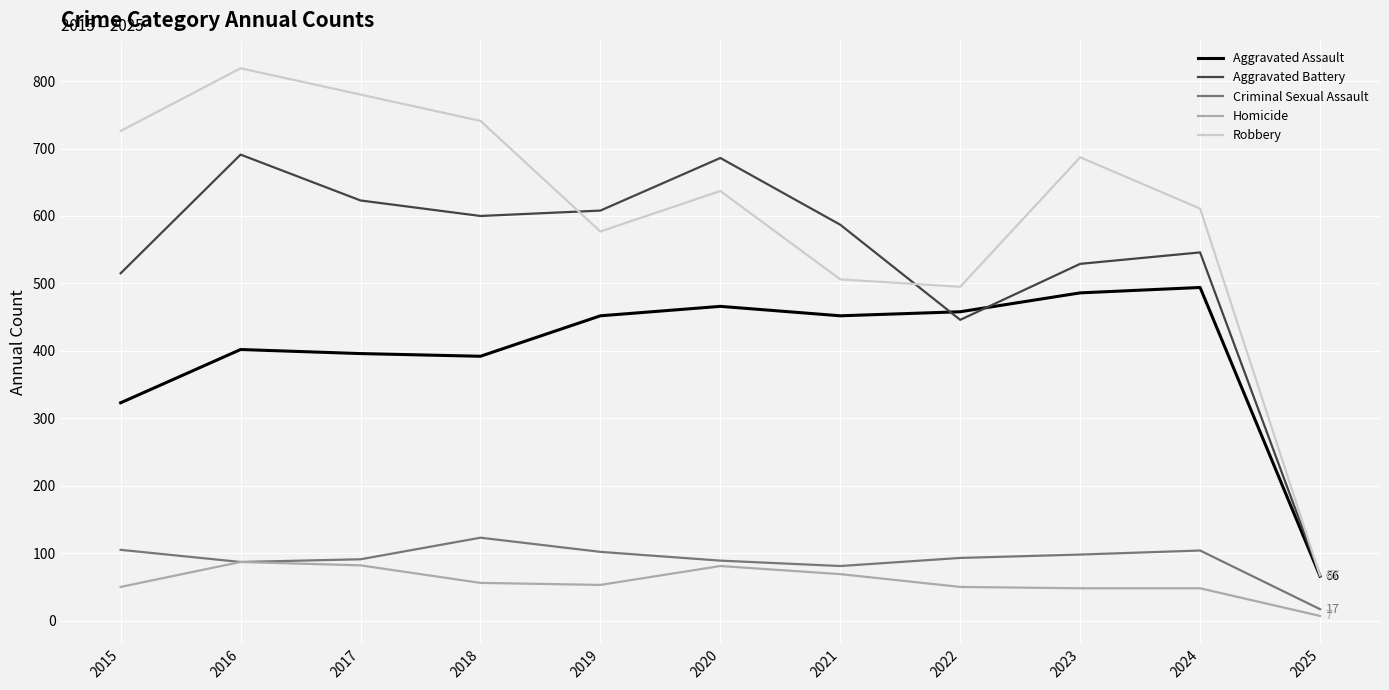

Which category has the highest value in the Criminal Sexual Assault series?

2018